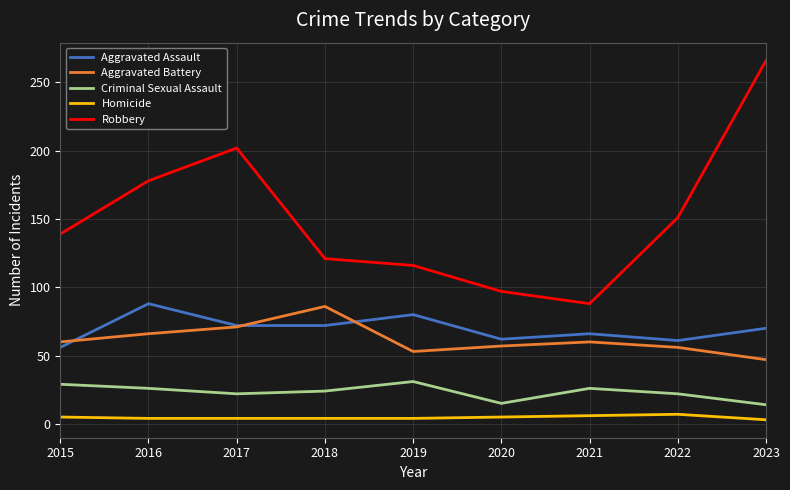

Which series has the widest spread of values?

Robbery